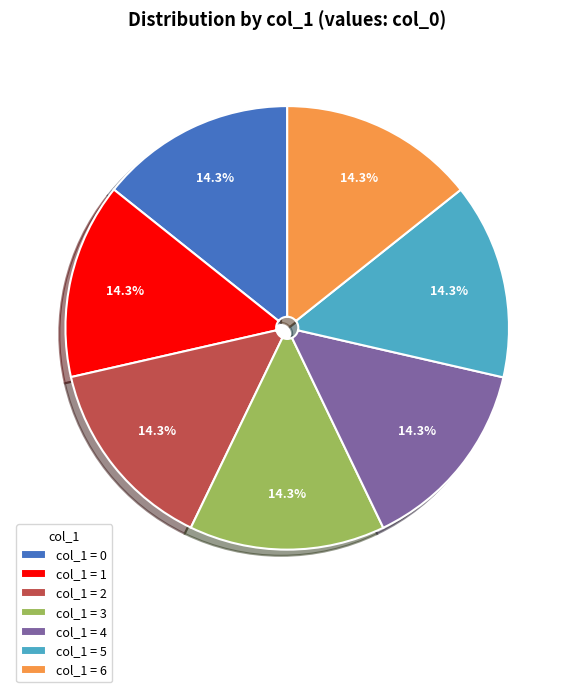

Approximately how many times larger is the value at col_1 = 1 compared to col_1 = 6?

1.0